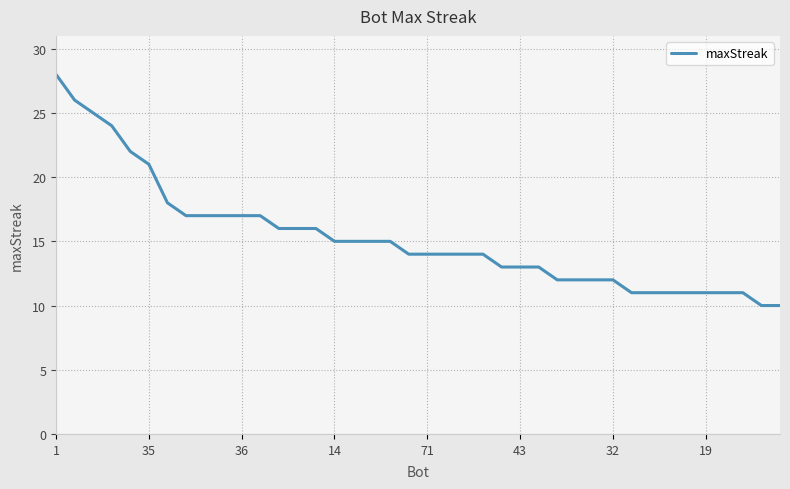

What is the maximum value shown in the chart?

28